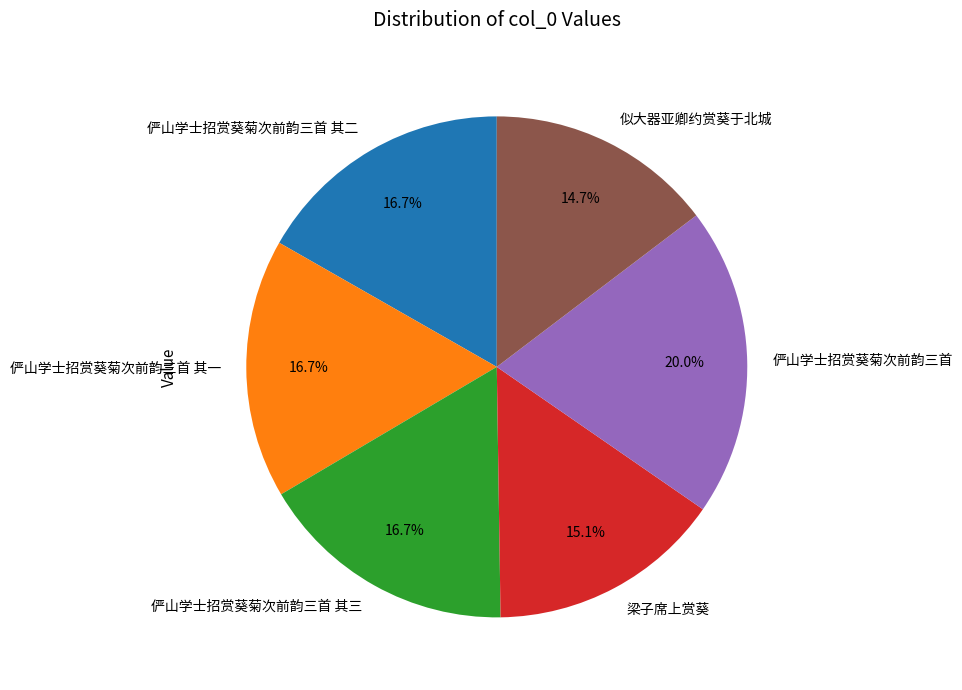

To the nearest percent, what is the average slice percentage?

17%